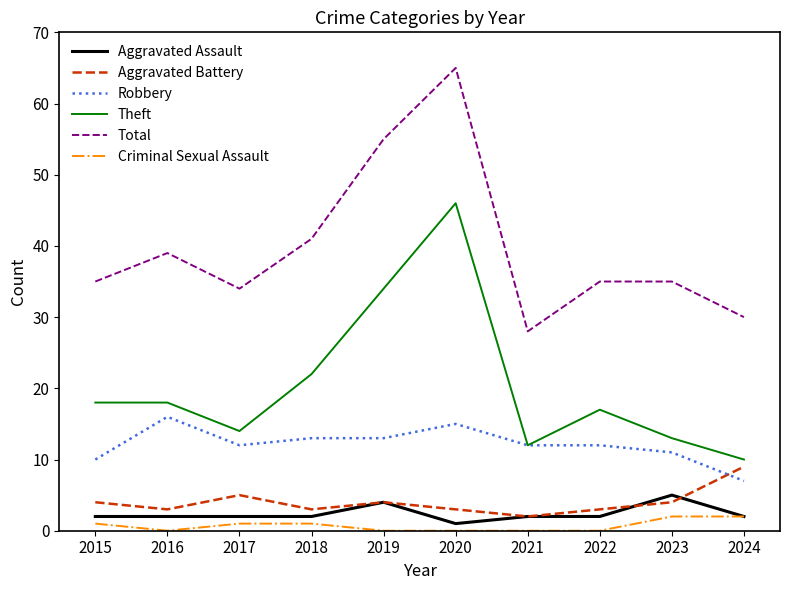

At which category is the sum across all series the highest?

2020